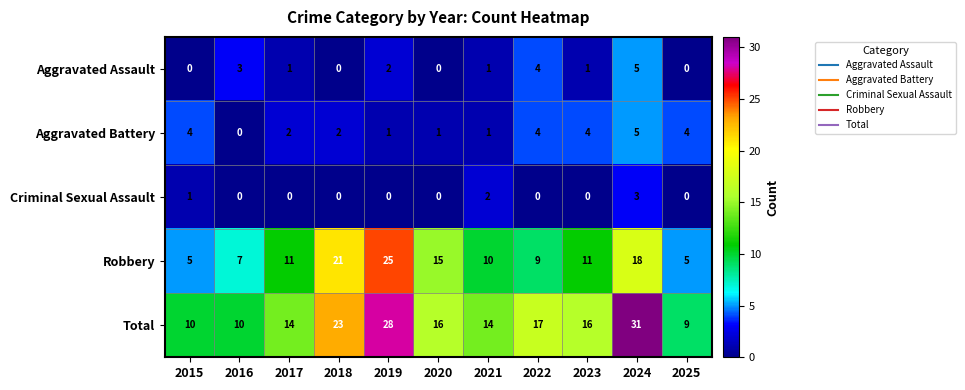

True or false: Criminal Sexual Assault has a value of 0 at 2017.

True